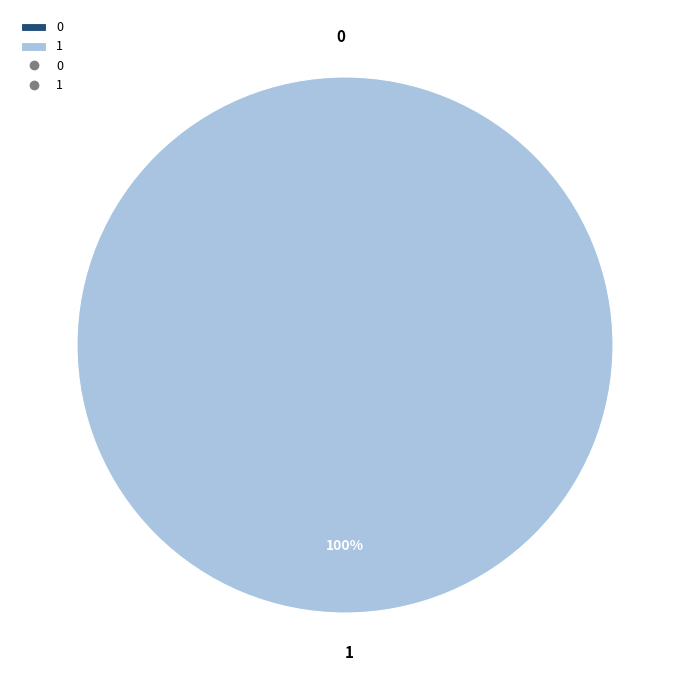

Rank the categories by value from lowest to highest.

0, 1